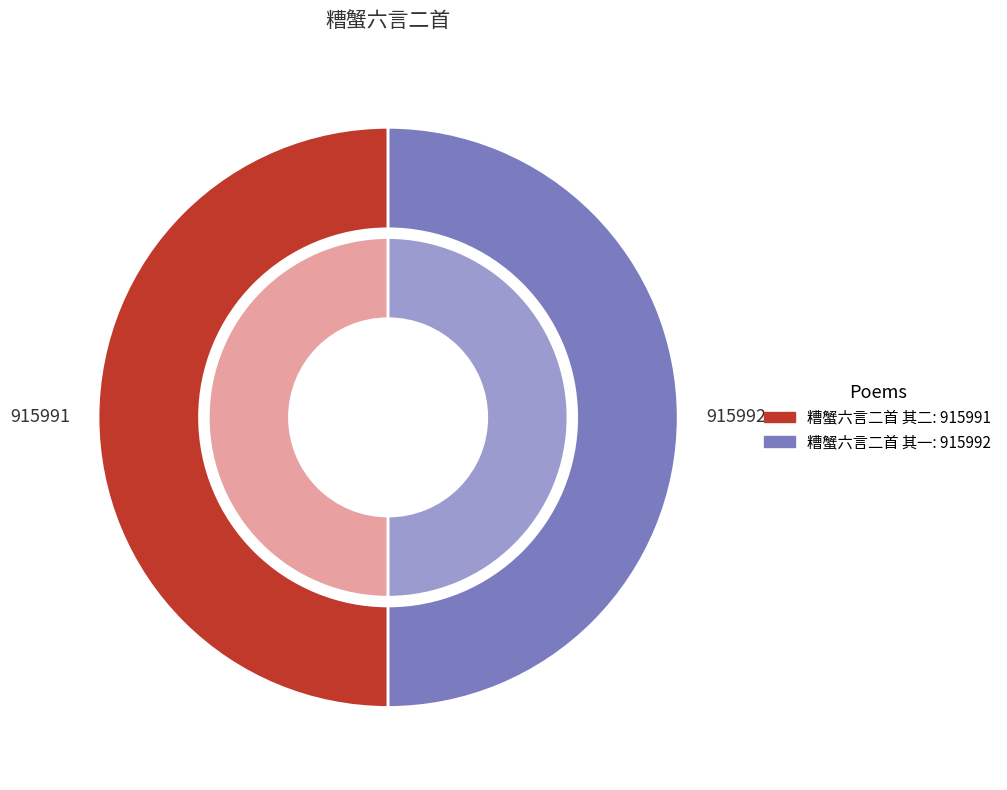

Count the number of slices in the pie.

2